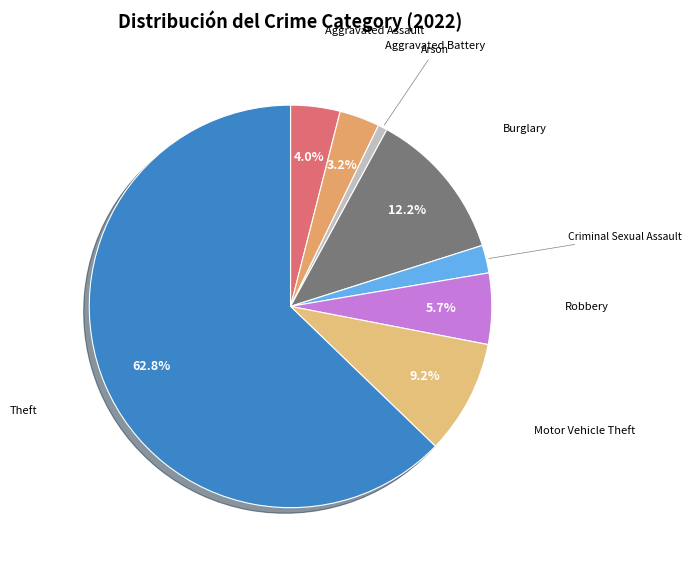

Is there any slice that represents more than half of the pie?

Yes